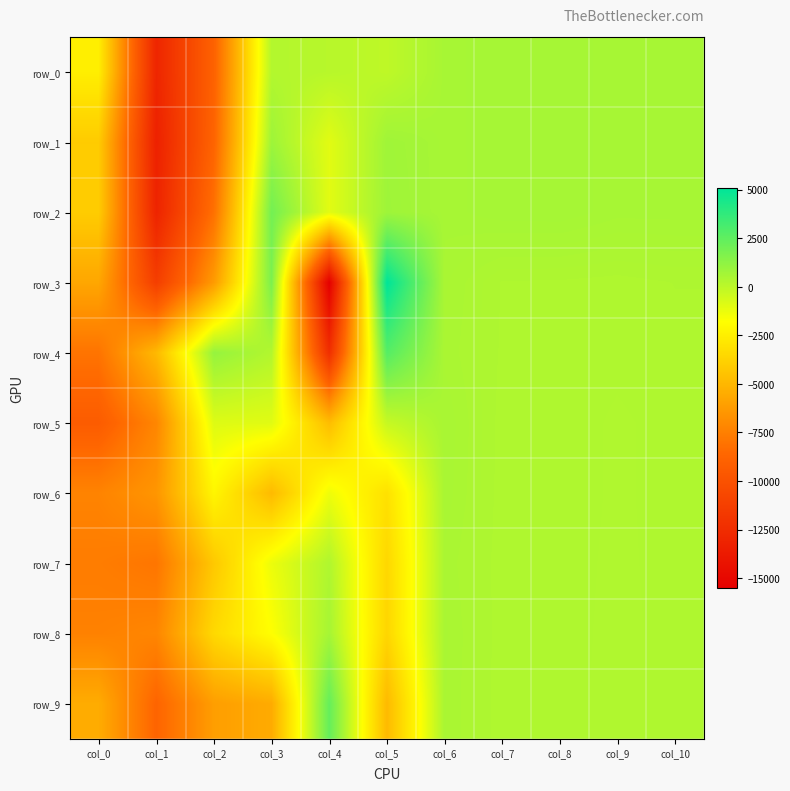

At which label is row_6 closest to -3394?

col_5